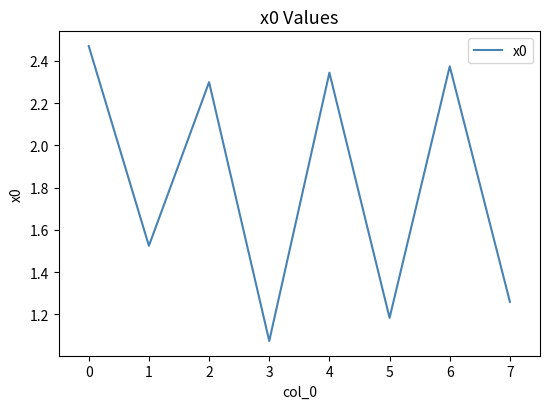

True or false: the data shows 2.3 at 2.

True